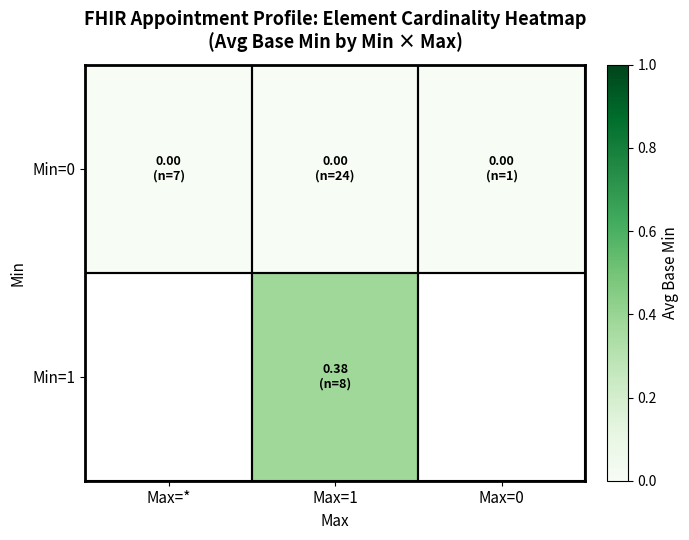

At Max=*, list the series in order from largest to smallest.

Min=0, Min=1